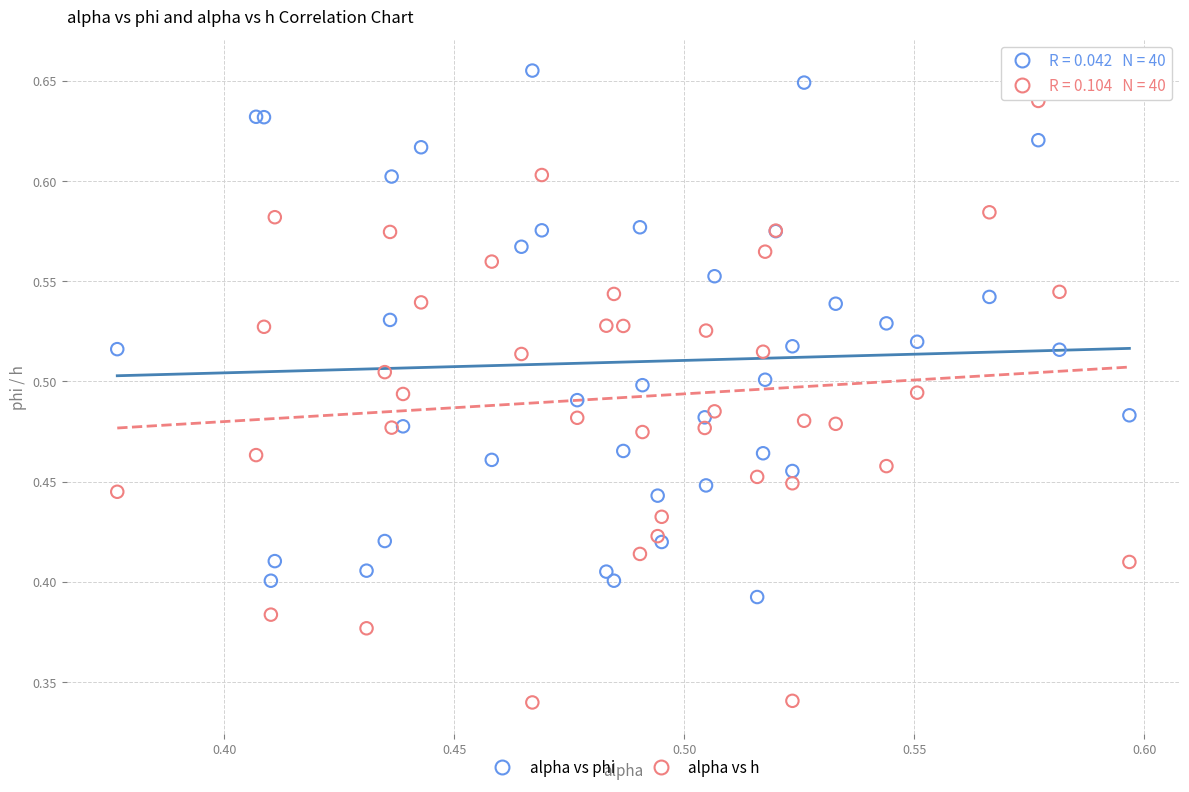

Which series reaches the maximum Y coordinate?

alpha vs phi